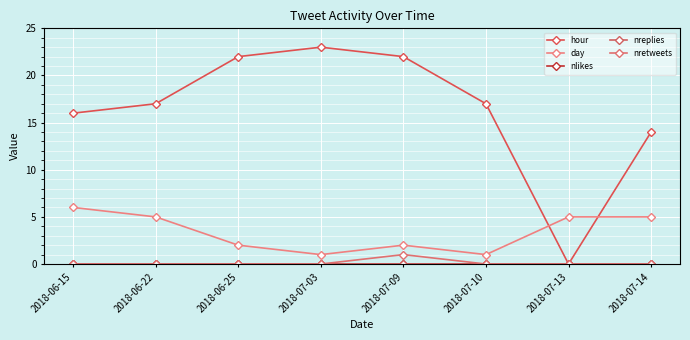

At which category does the chart reach its peak across all series?

2018-07-03